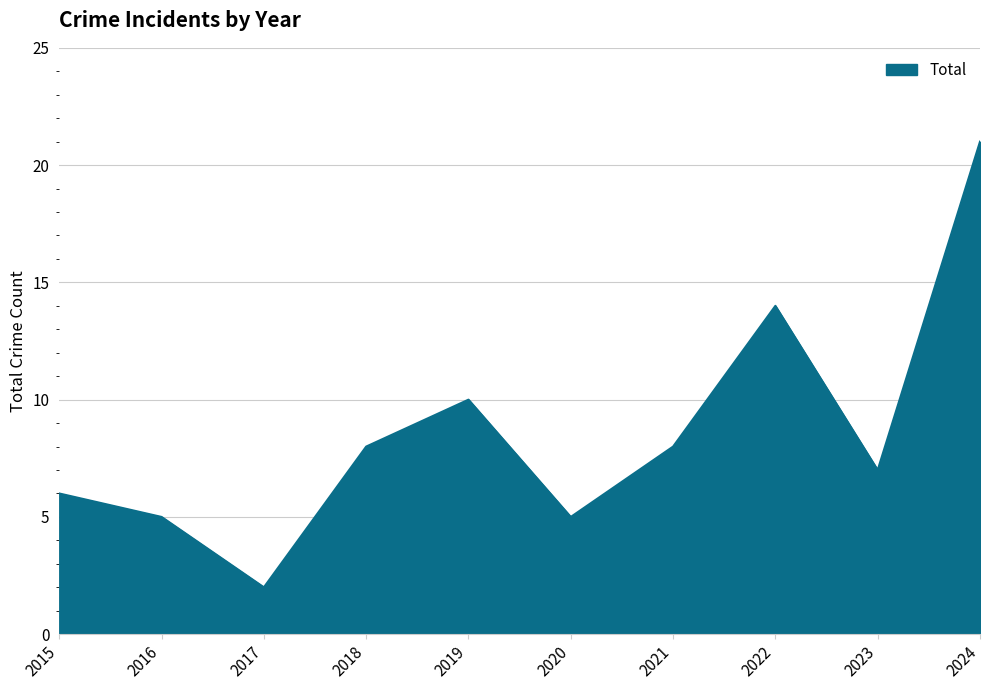

How many distinct data groups are displayed?

1